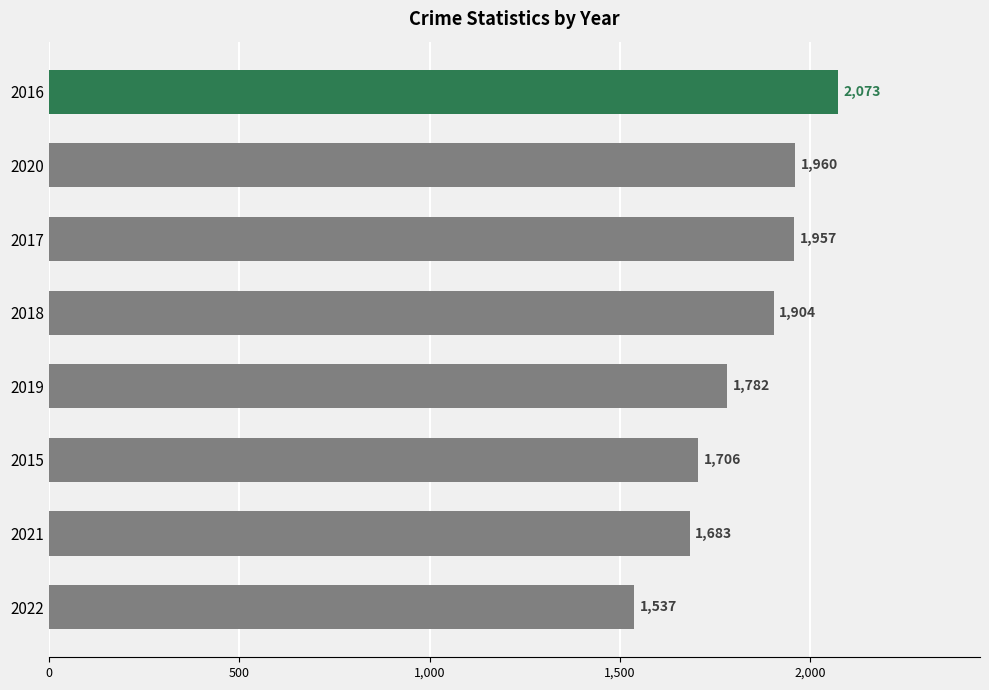

What is the sum of all values?

14602